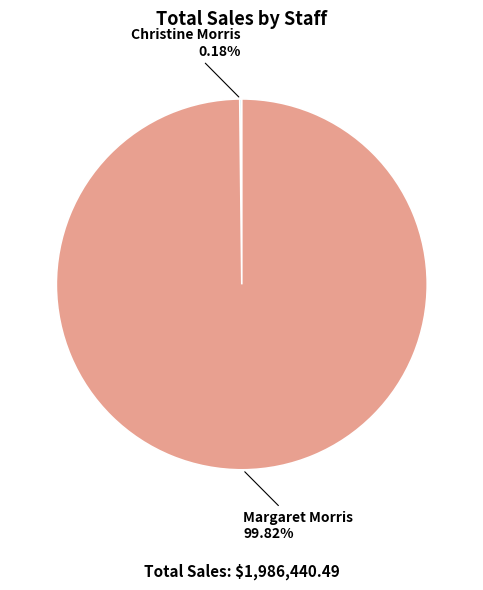

Does any single category account for the majority?

Yes